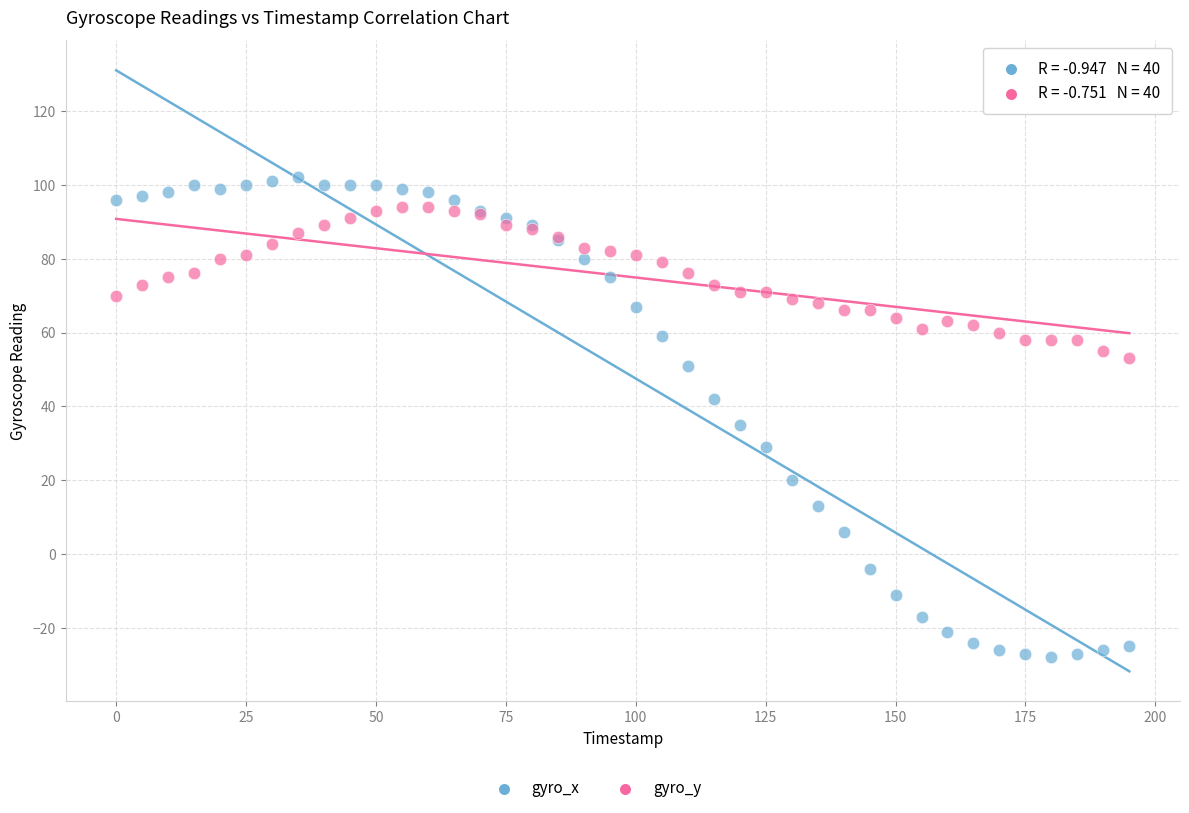

Which series has the widest spread of Y values?

gyro_x